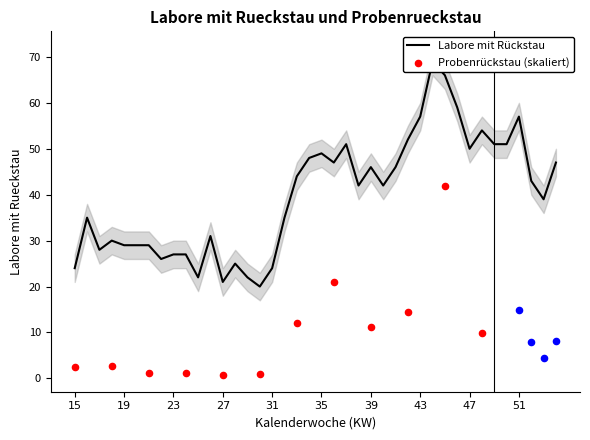

Which has a higher value, 49 or 23?

49